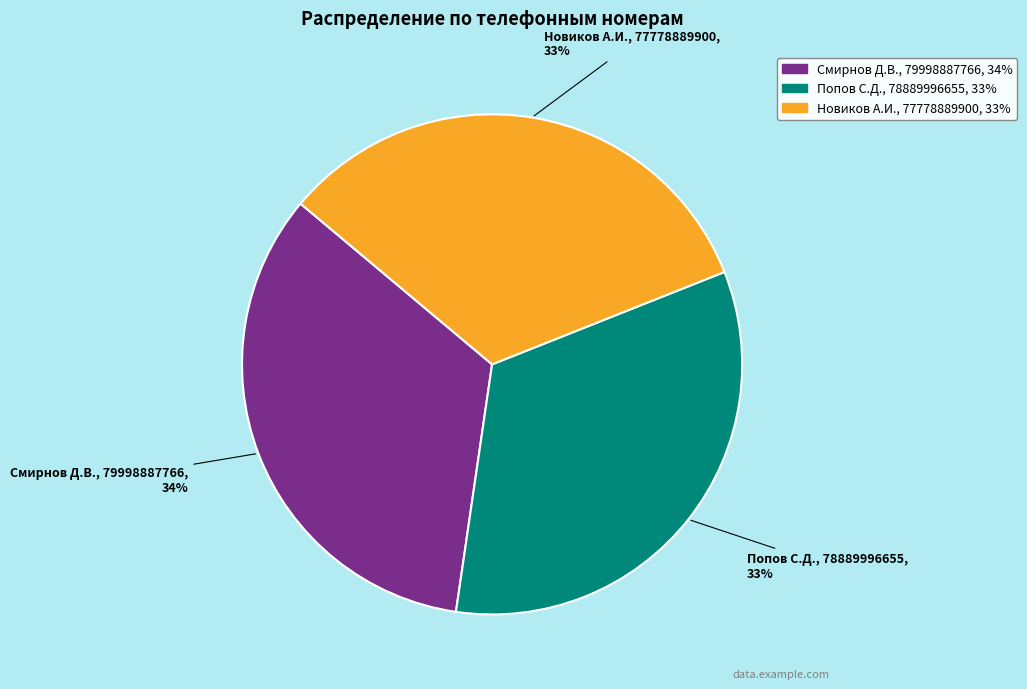

Is there any slice that represents more than half of the pie?

No